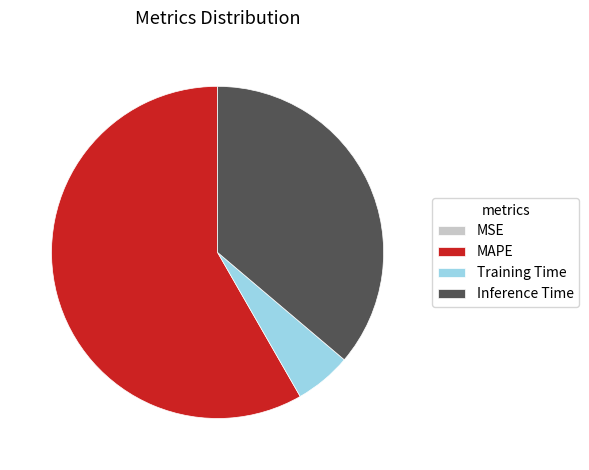

Which slice represents more than half of the pie?

MAPE